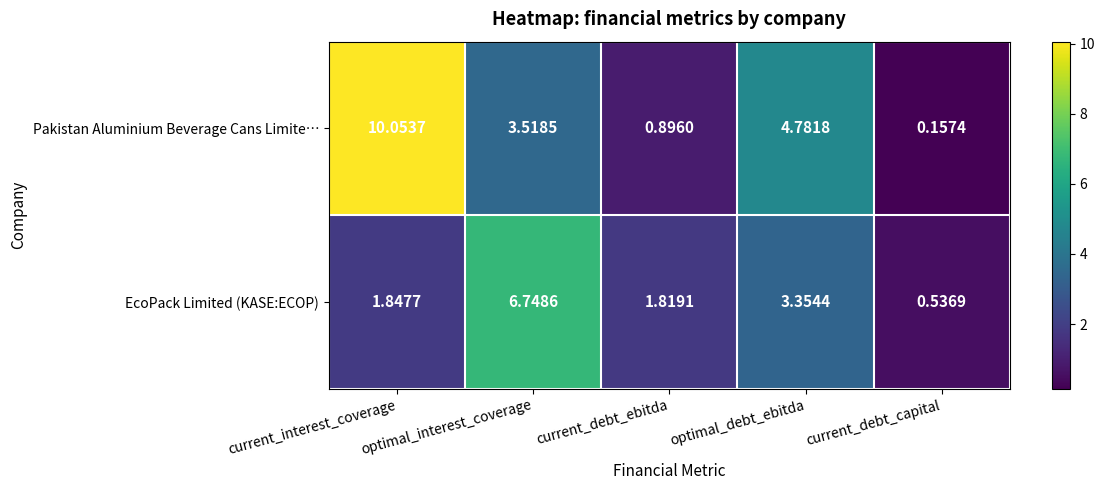

Where does the EcoPack Limited (KASE:ECOP) series first go above 1?

current_interest_coverage